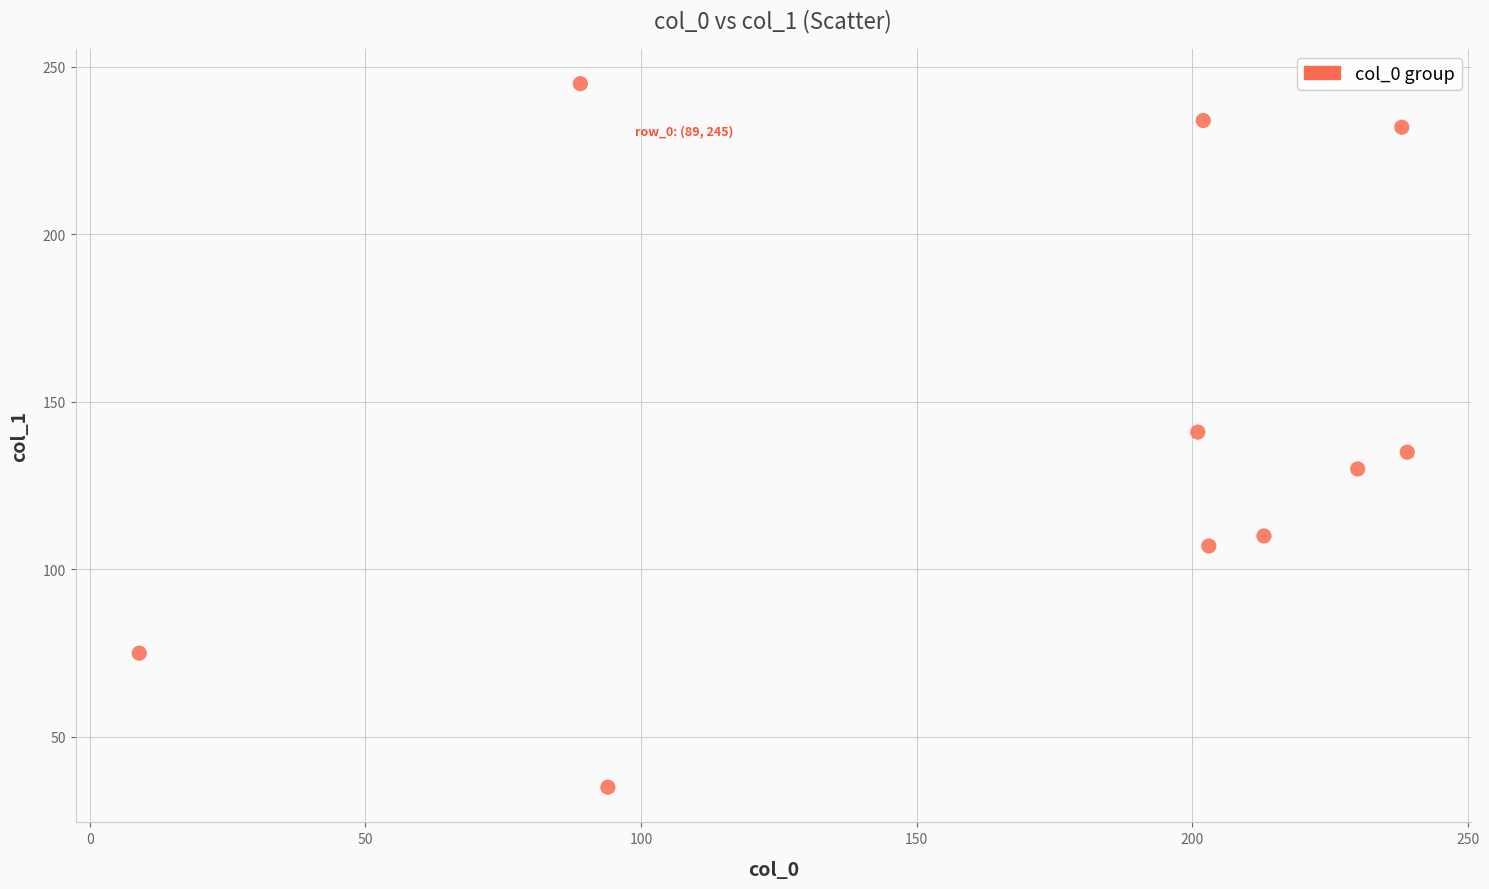

What is the range of X values (max minus min)?

230